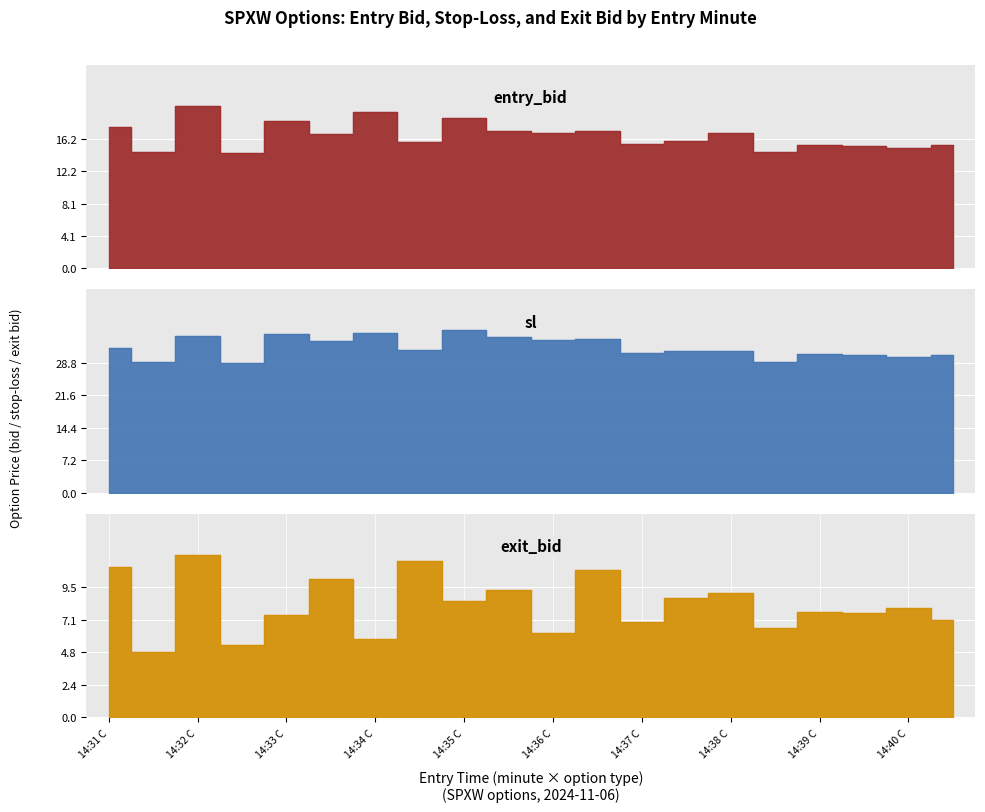

What position from the right is 14:39 P?

3